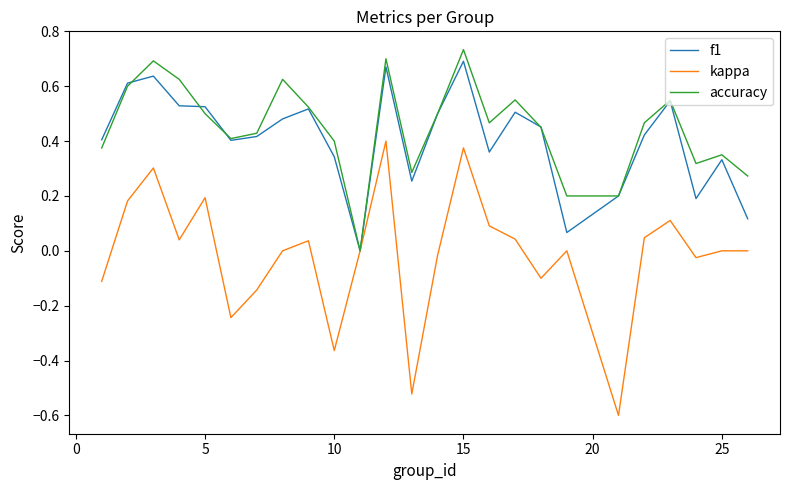

What is the smallest value displayed?

-0.6